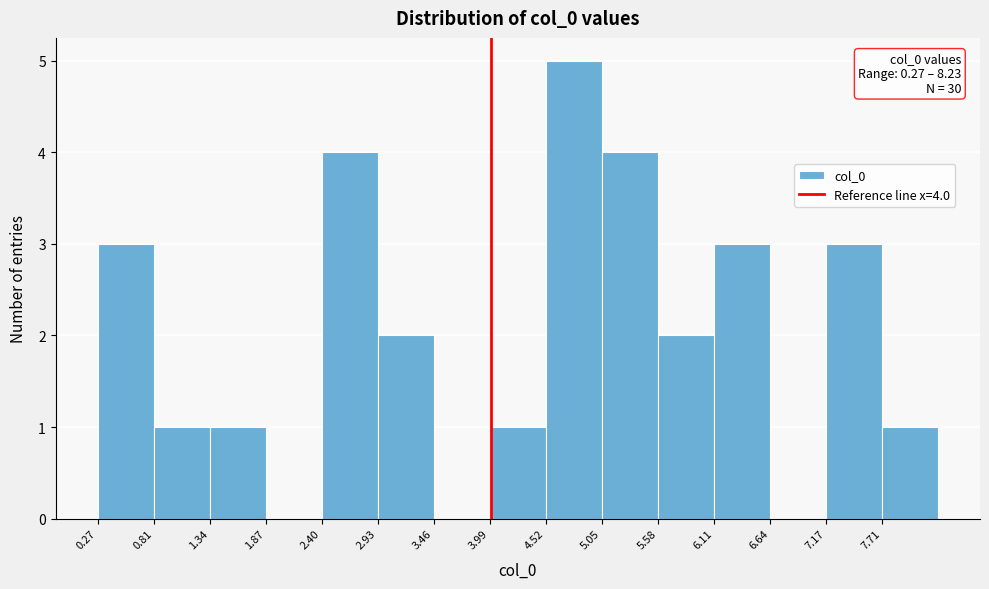

Over which range of the x-axis is the bar tallest?

4.5 to 5.1